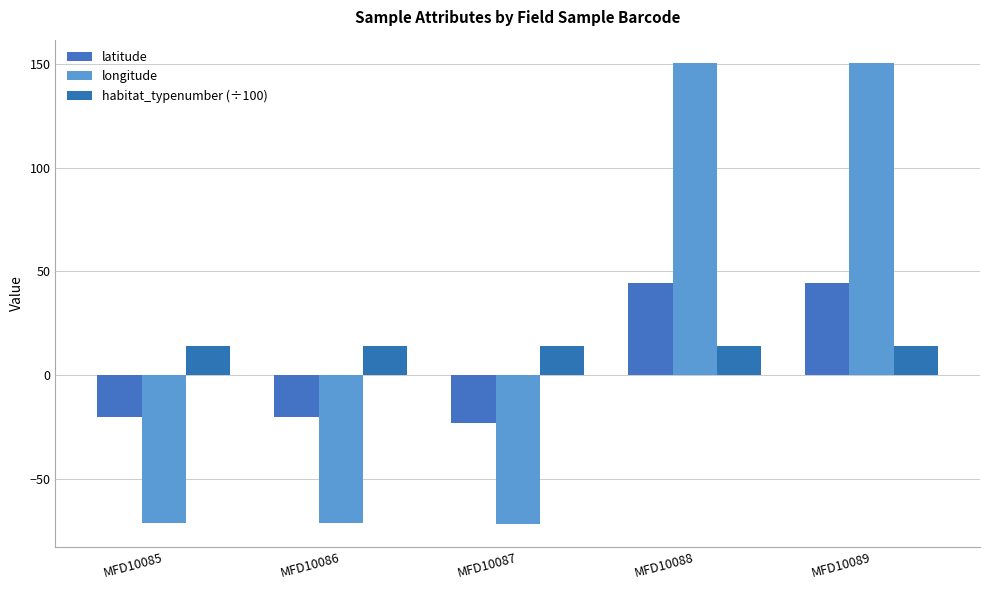

How many distinct data groups are displayed?

3